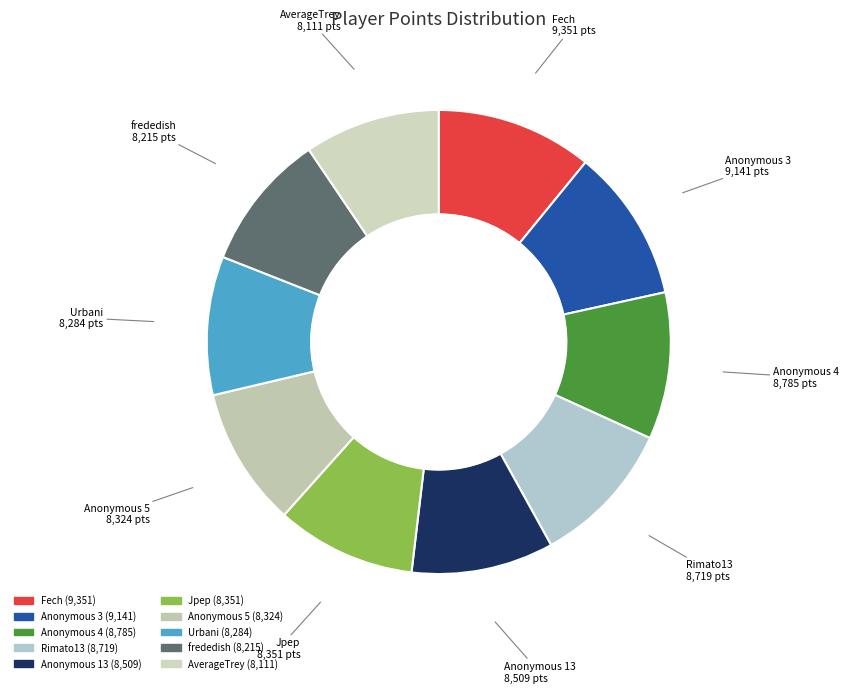

Count the number of slices in the pie.

10